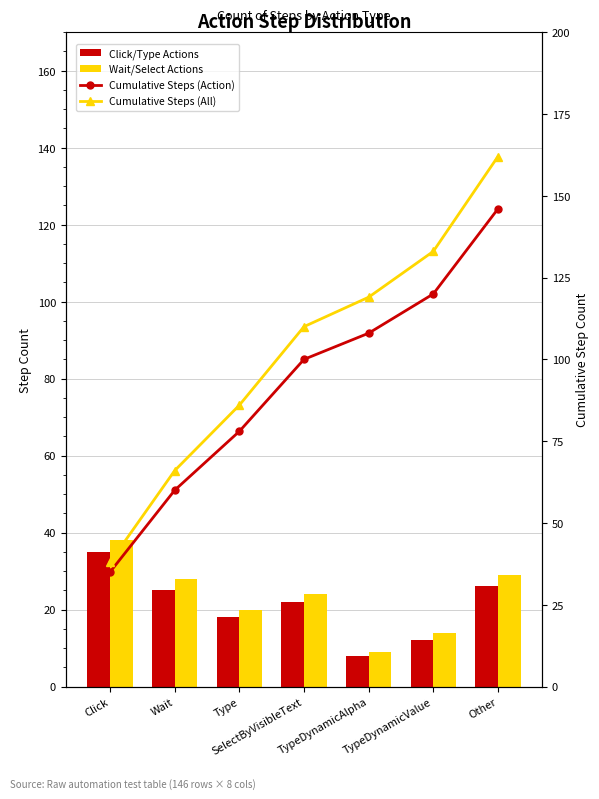

Is the value of Wait/Select Actions at Wait greater than the value of Cumulative Steps (Action) at Type?

No